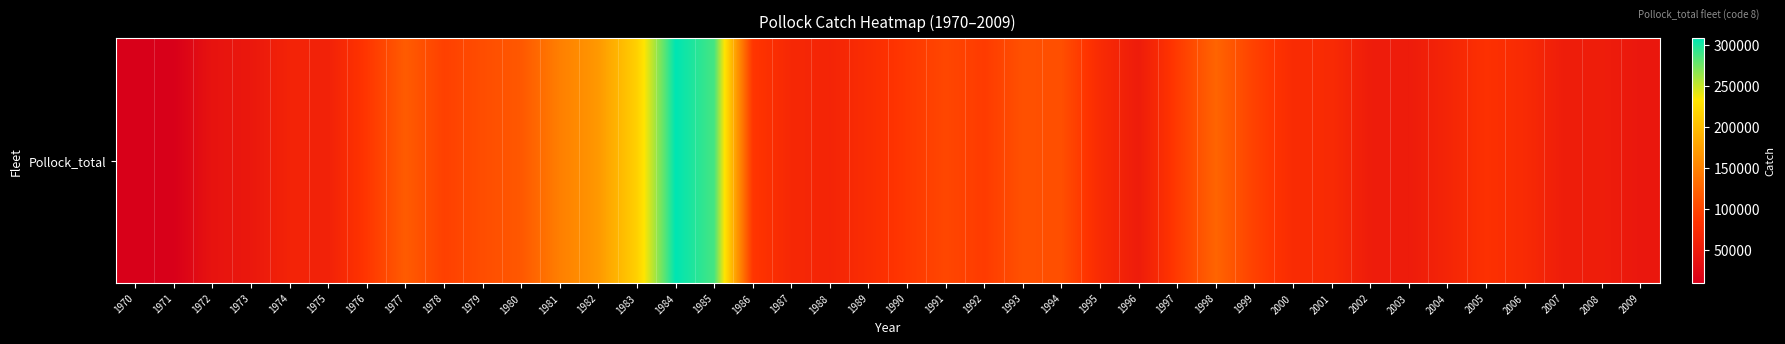

Which has a higher value, 1980 or 1983?

1983